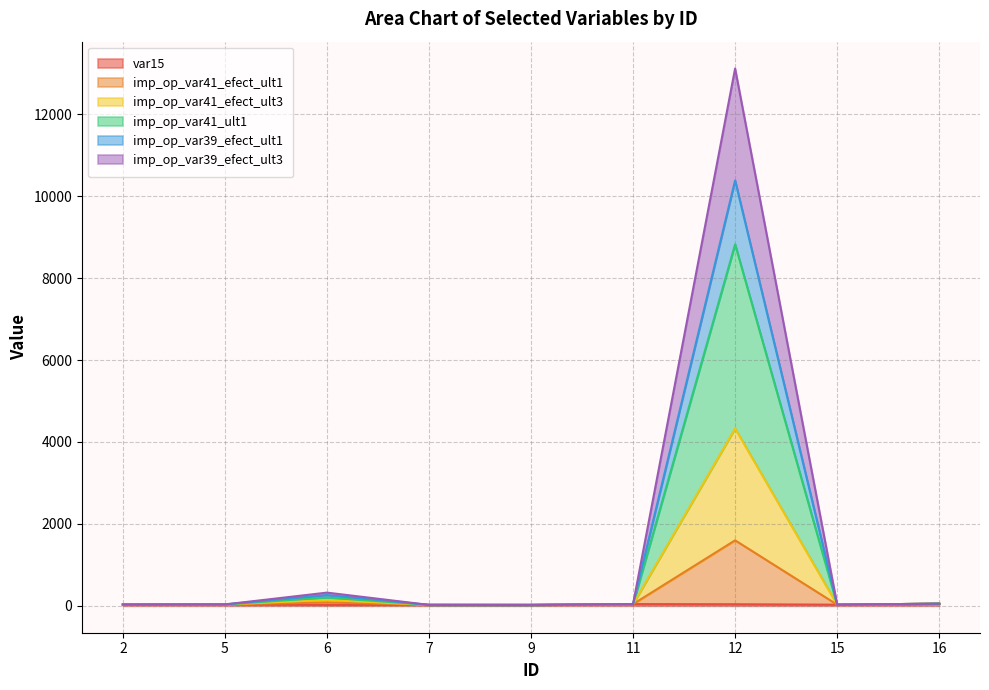

Rank the categories by imp_op_var41_efect_ult1 value from lowest to highest.

9, 7, 15, 2, 5, 11, 16, 6, 12